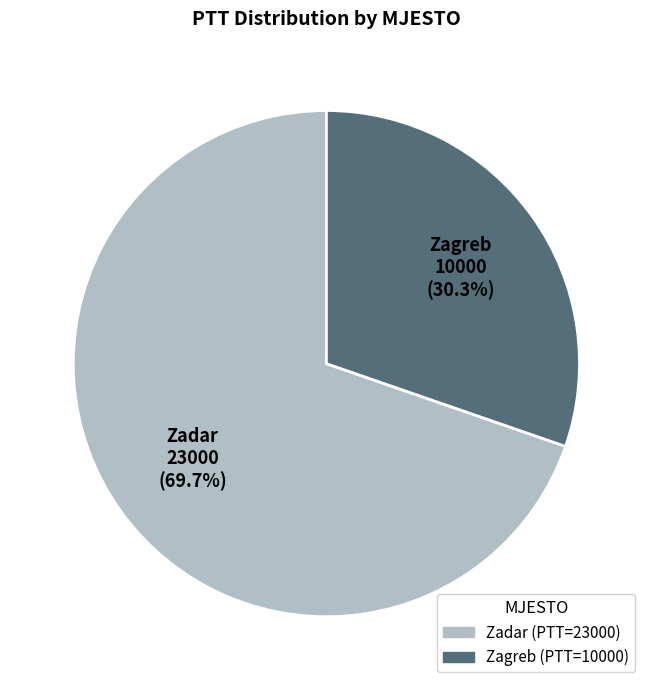

Approximately how many times larger is the value at Zagreb compared to Zadar?

0.4